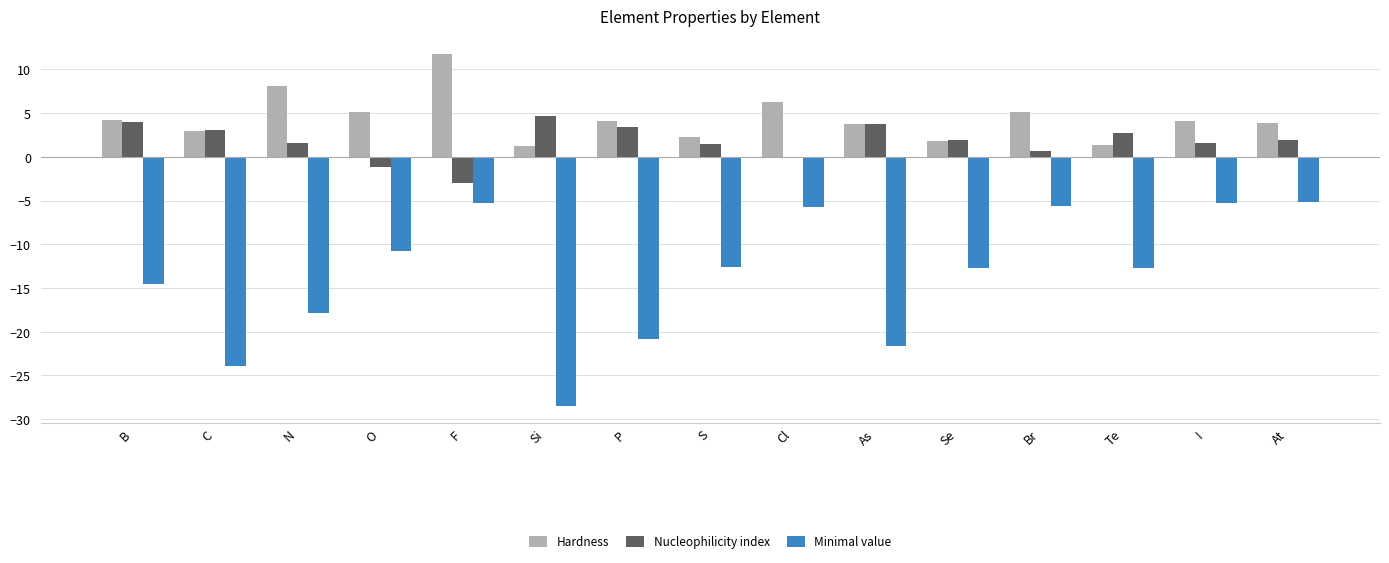

At which category does the chart reach its peak across all series?

F